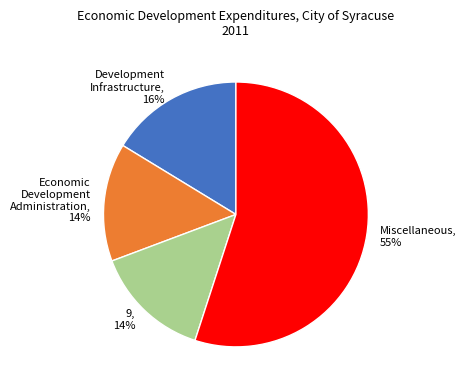

How many slices are in this pie chart?

4